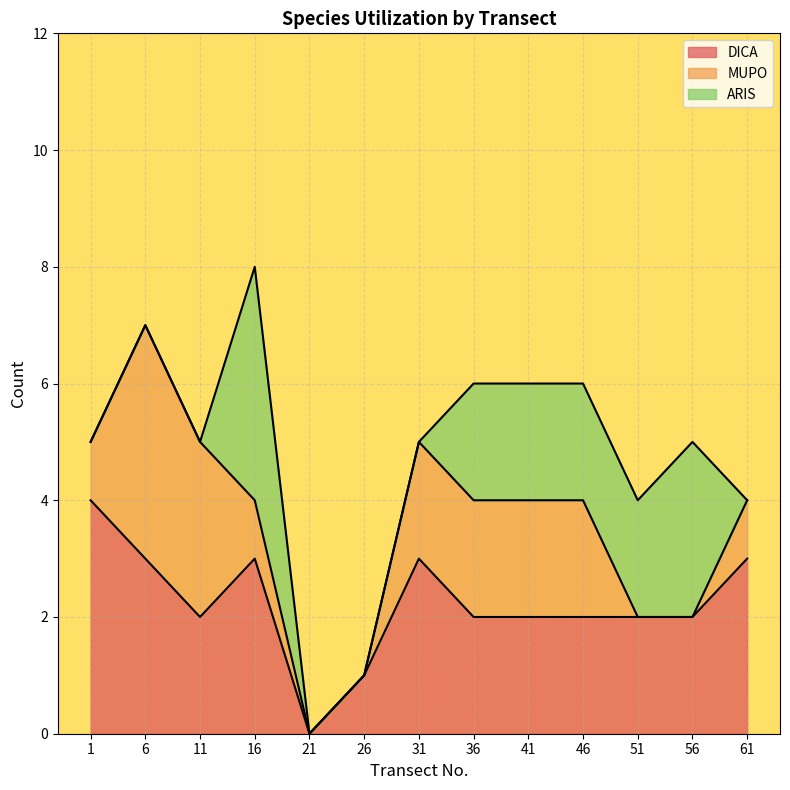

What is the total value across all series at 11?

5